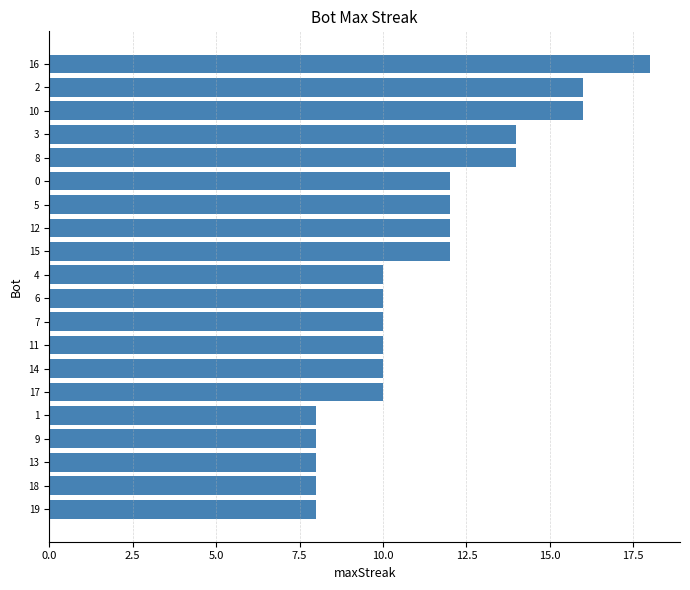

Is it true that the value at 3 is 8?

False